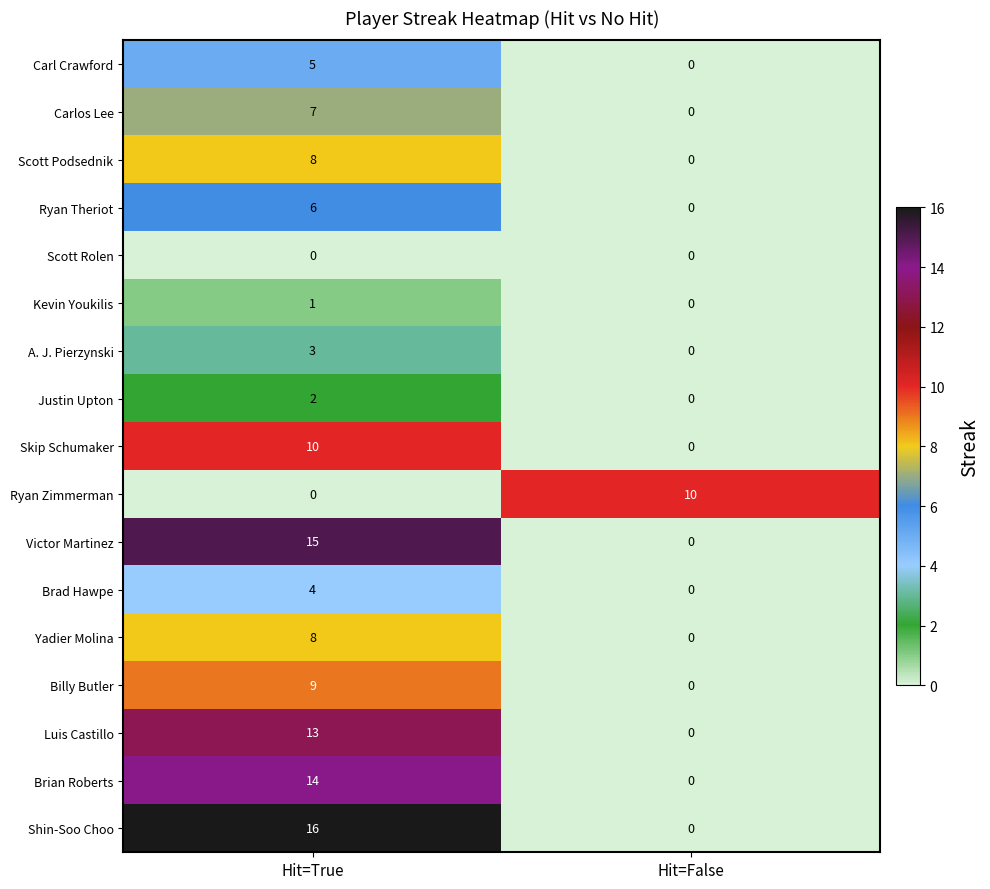

What is the difference between the Ryan Zimmerman values at Hit=False and Hit=True?

10